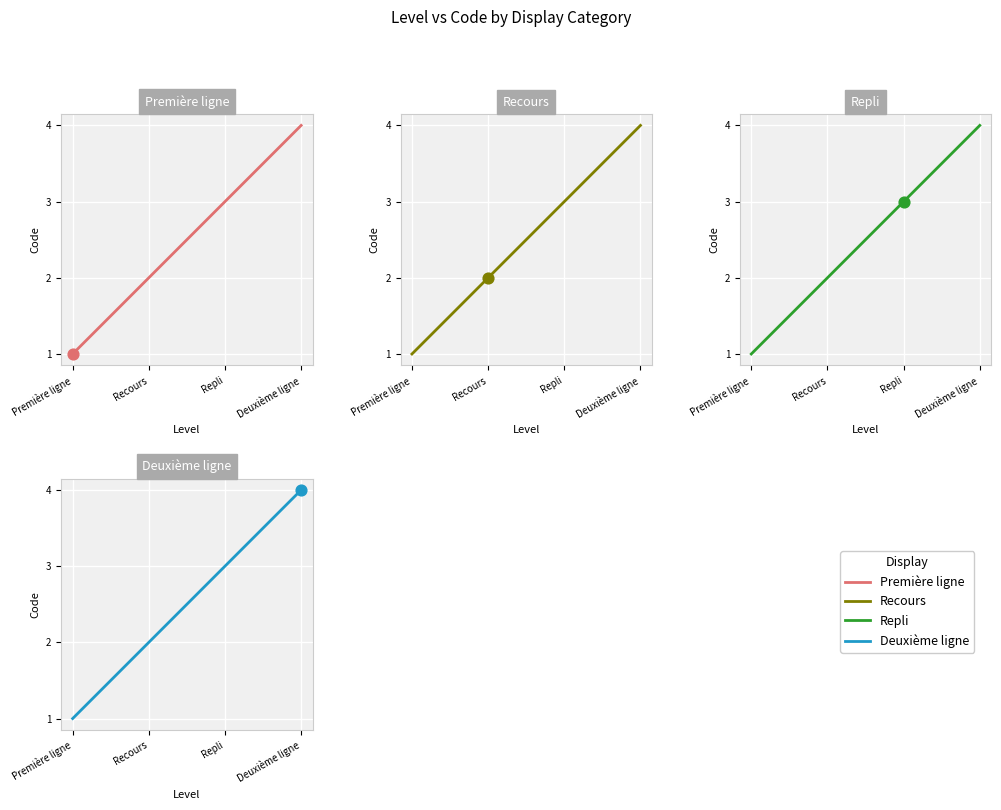

Is the value of Première ligne at Repli greater than the value of Recours at Recours?

Yes